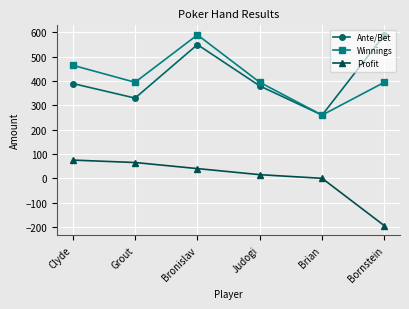

True or false: Winnings and Profit cross at least once.

False